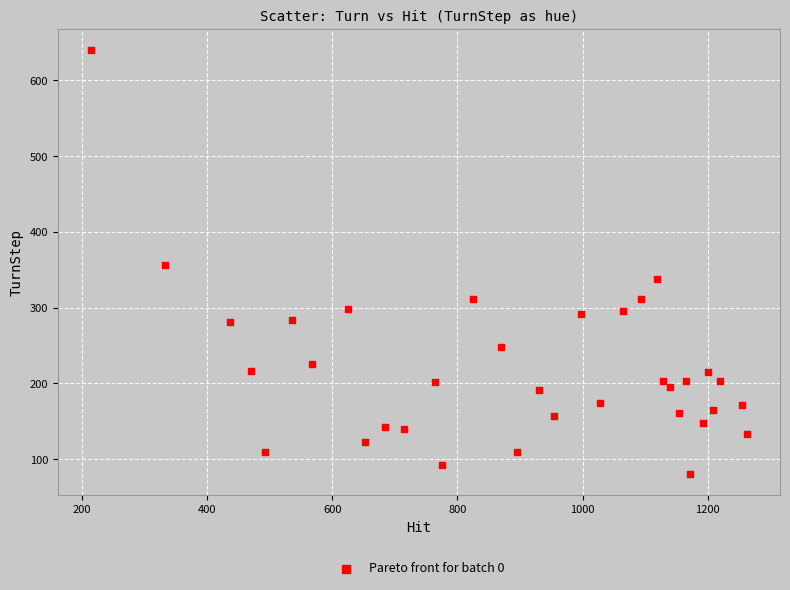

What is the range of Y values (max minus min)?

559